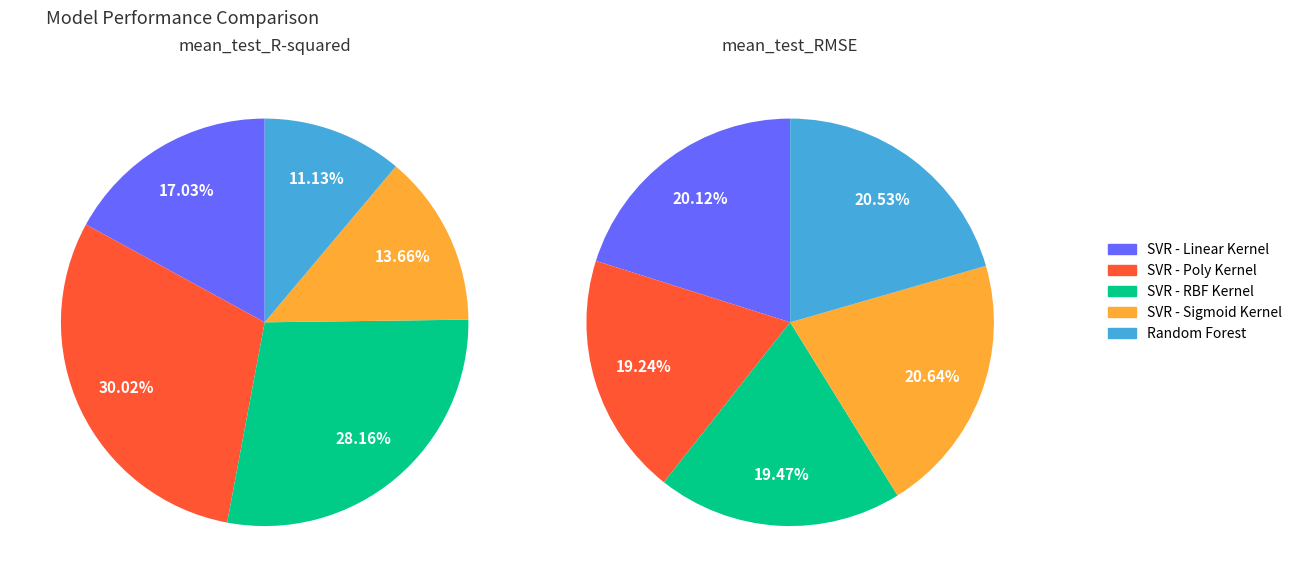

To the nearest percent, what percentage of the pie is SVR - RBF Kernel?

28%